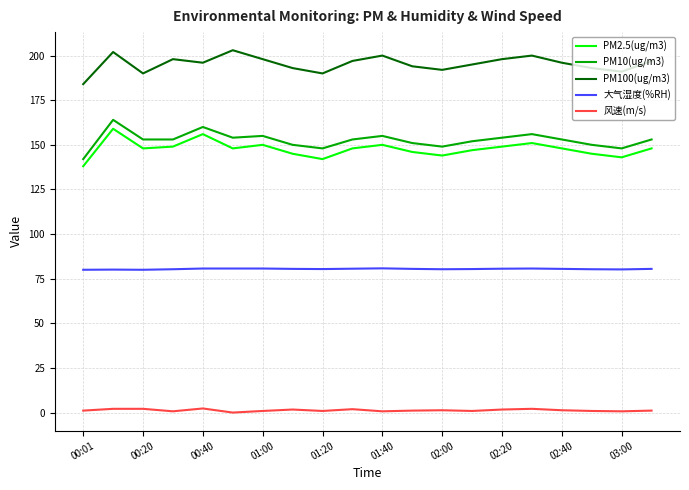

Which series has the largest total across all categories?

PM100(ug/m3)